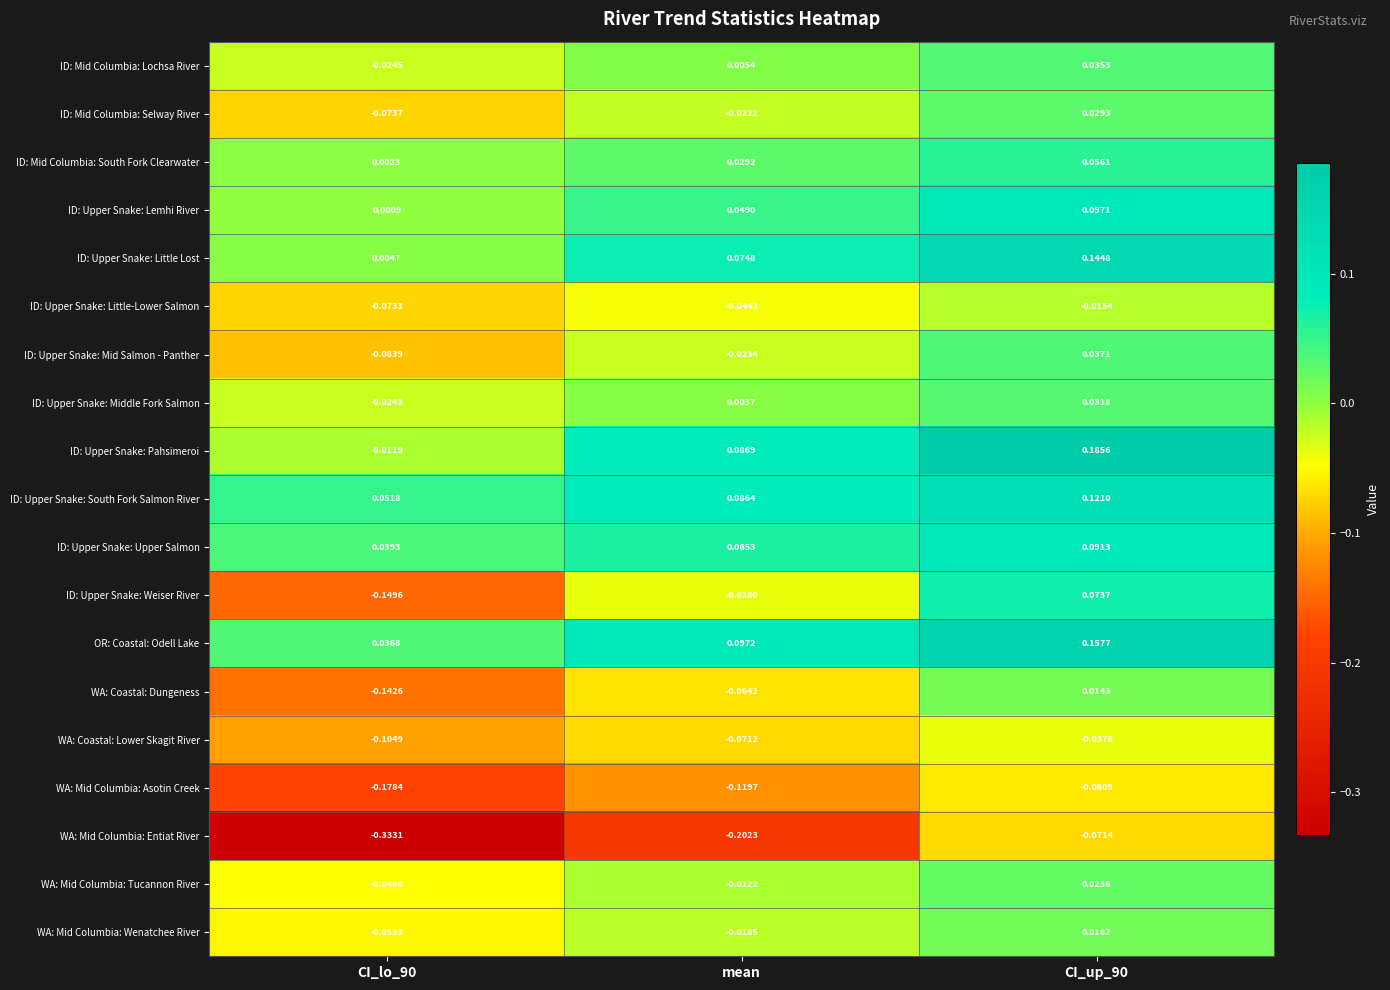

Which series has the largest range (max minus min)?

WA: Mid Columbia: Entiat River